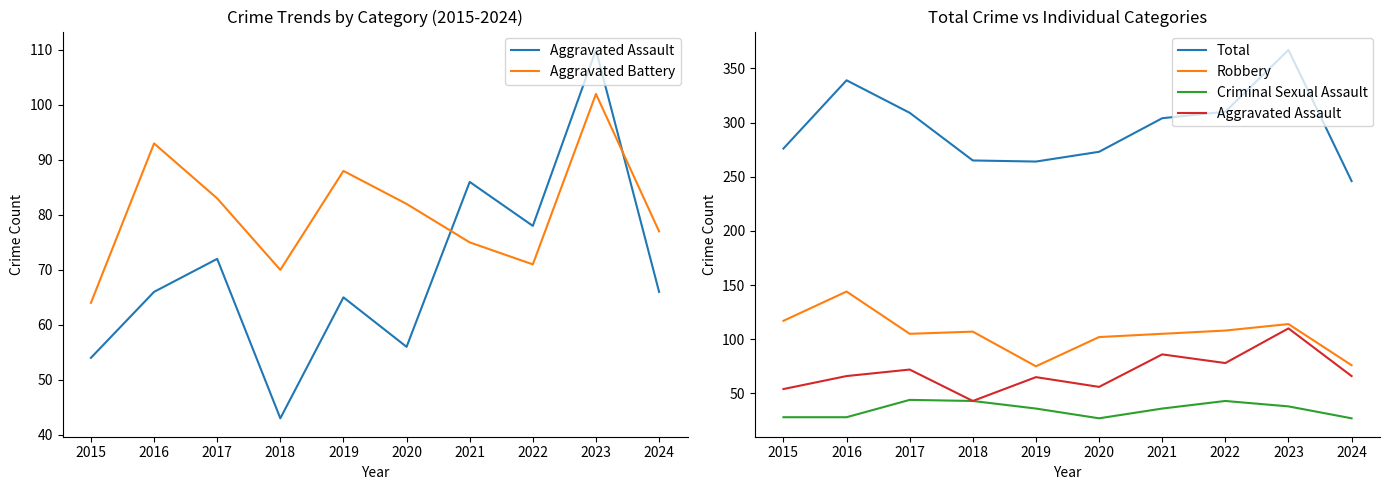

Does the chart display data point markers on the line(s)?

No